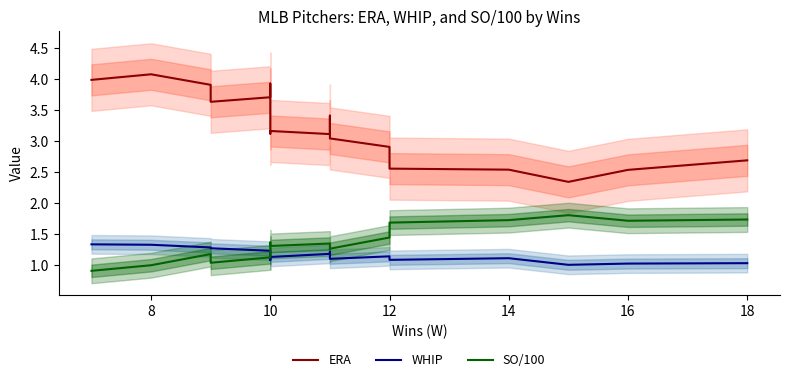

How many lines are shown in the chart?

3